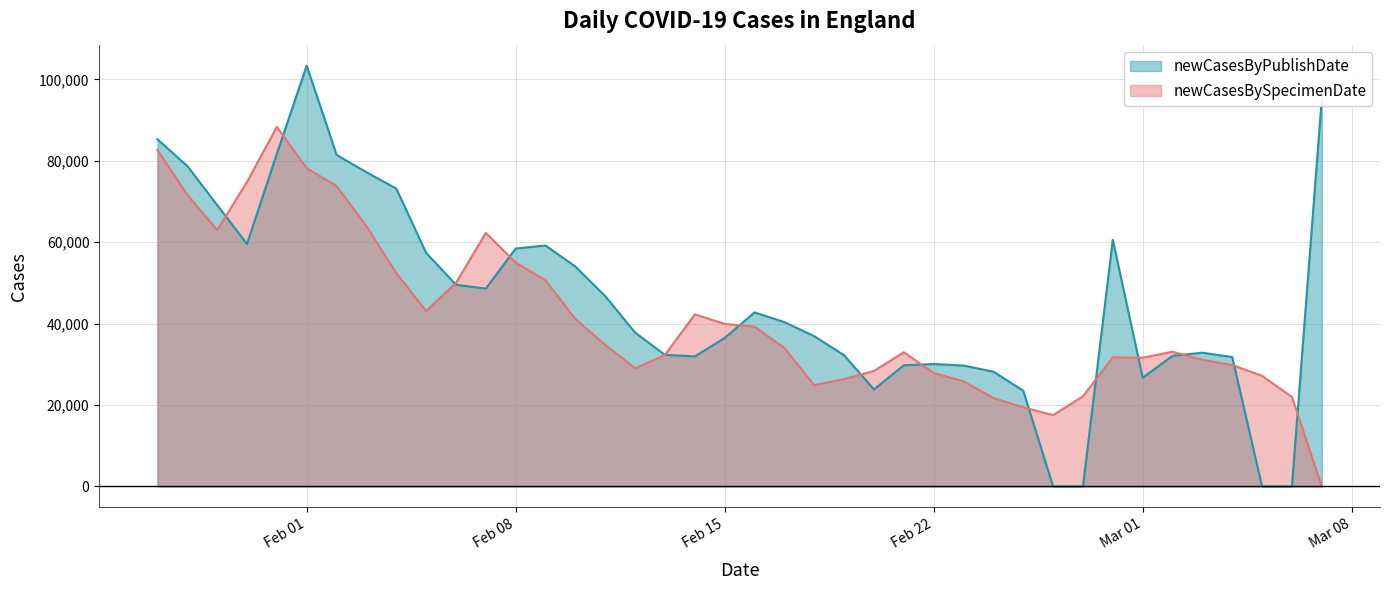

What position from the left is 2022-02-10?

15